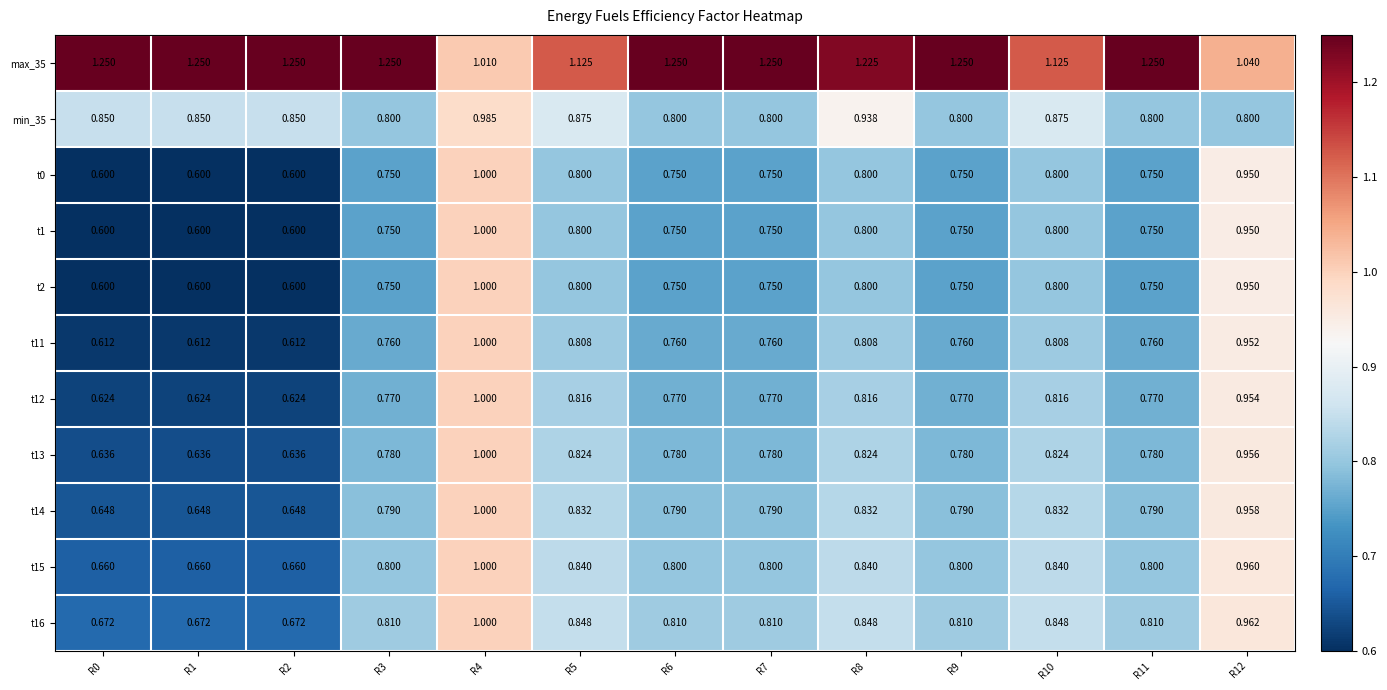

Is the value of t15 at R2 greater than the value of t1 at R0?

Yes